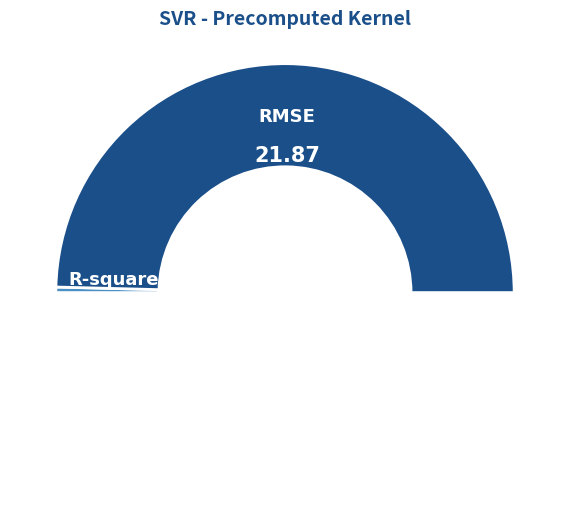

How many slices are in this pie chart?

3